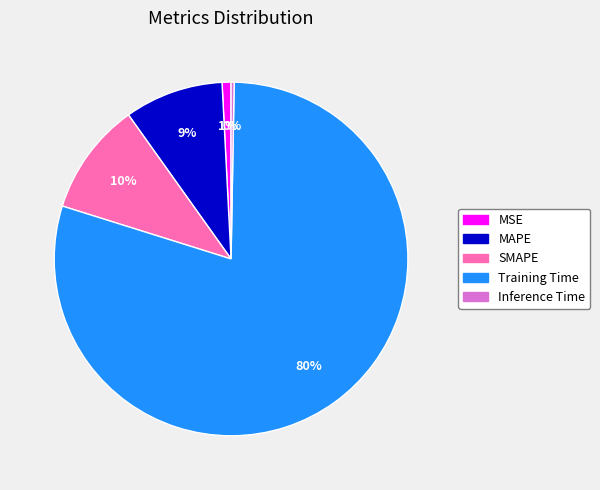

Do MSE and MAPE together represent more than half of the pie?

No